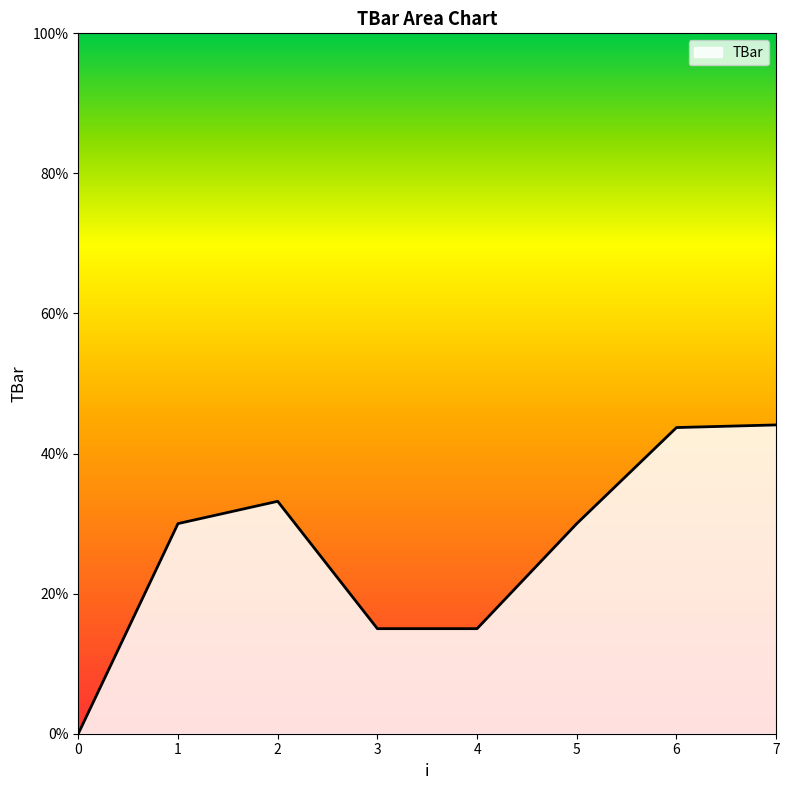

What is the sum of the values at 5 and 7?

74.1